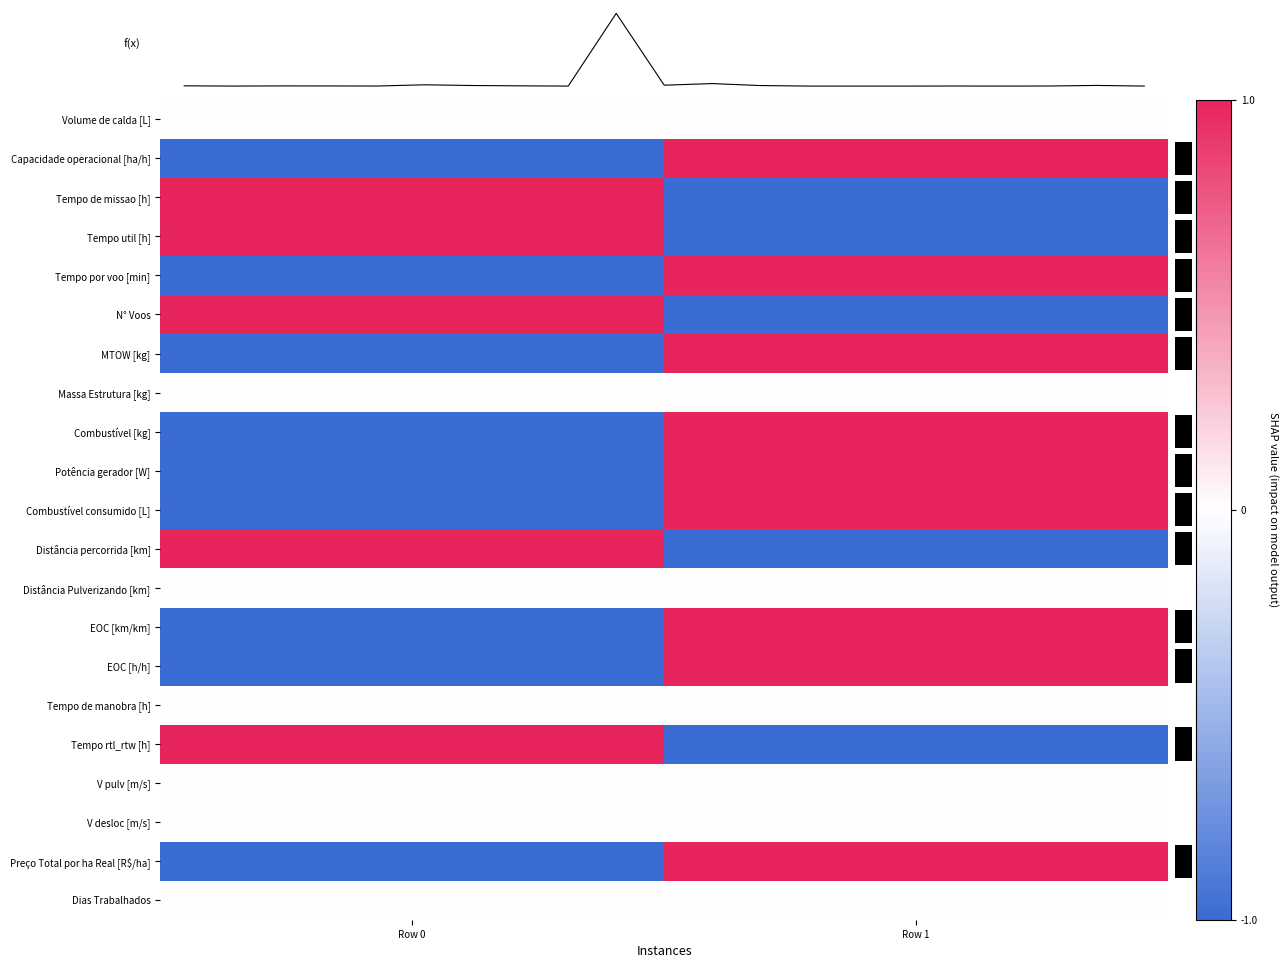

The value of EOC [h/h] at Row 0 is -1.6. True or false?

False